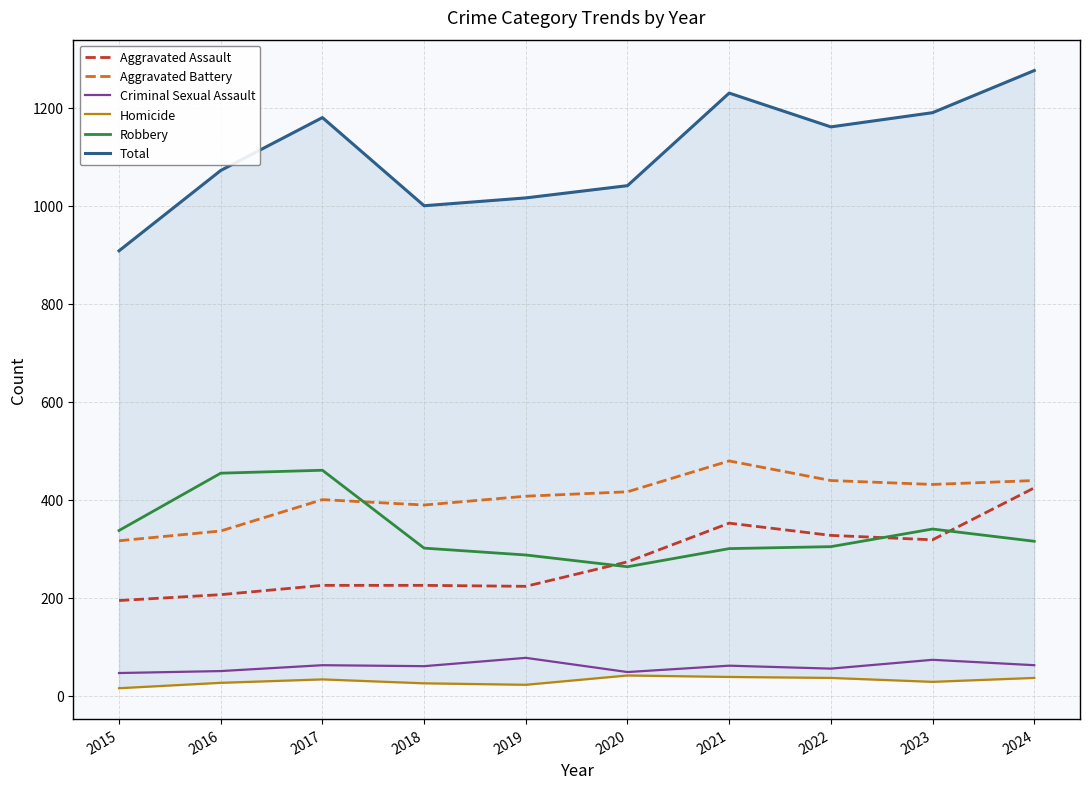

What is the difference between the Robbery values at 2022 and 2019?

17